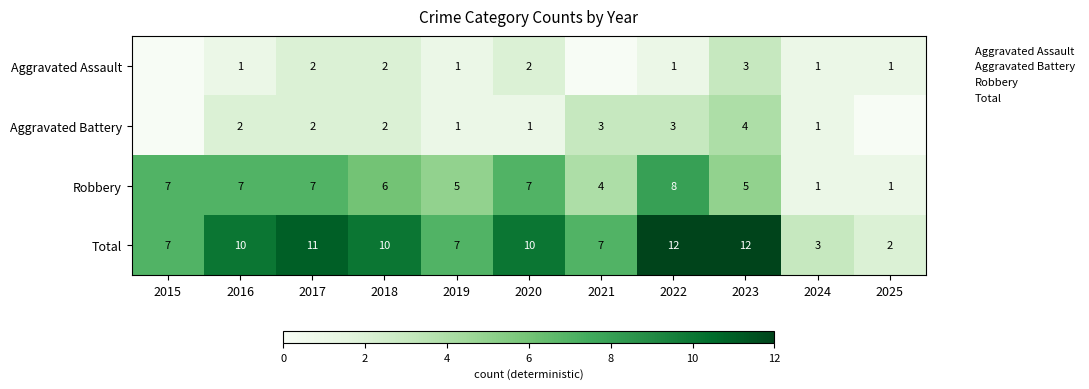

What is the sum of the Total values at 2017 and 2023?

23